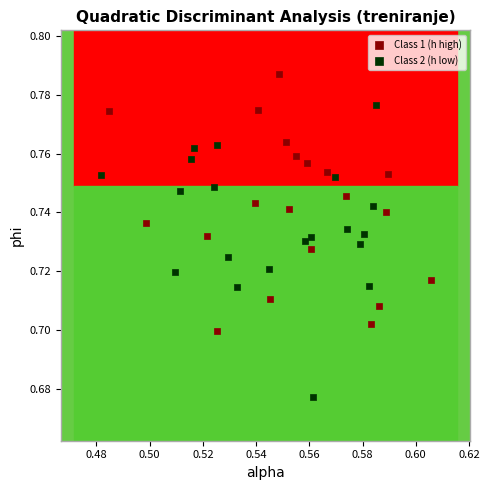

What are all the series names shown in the legend?

Class 1 (h high), Class 2 (h low)